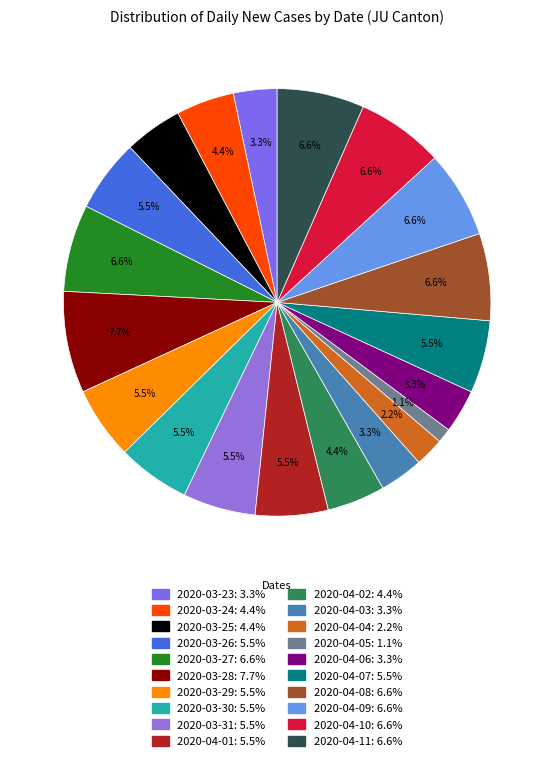

Which category has the biggest portion of the pie?

2020-03-28